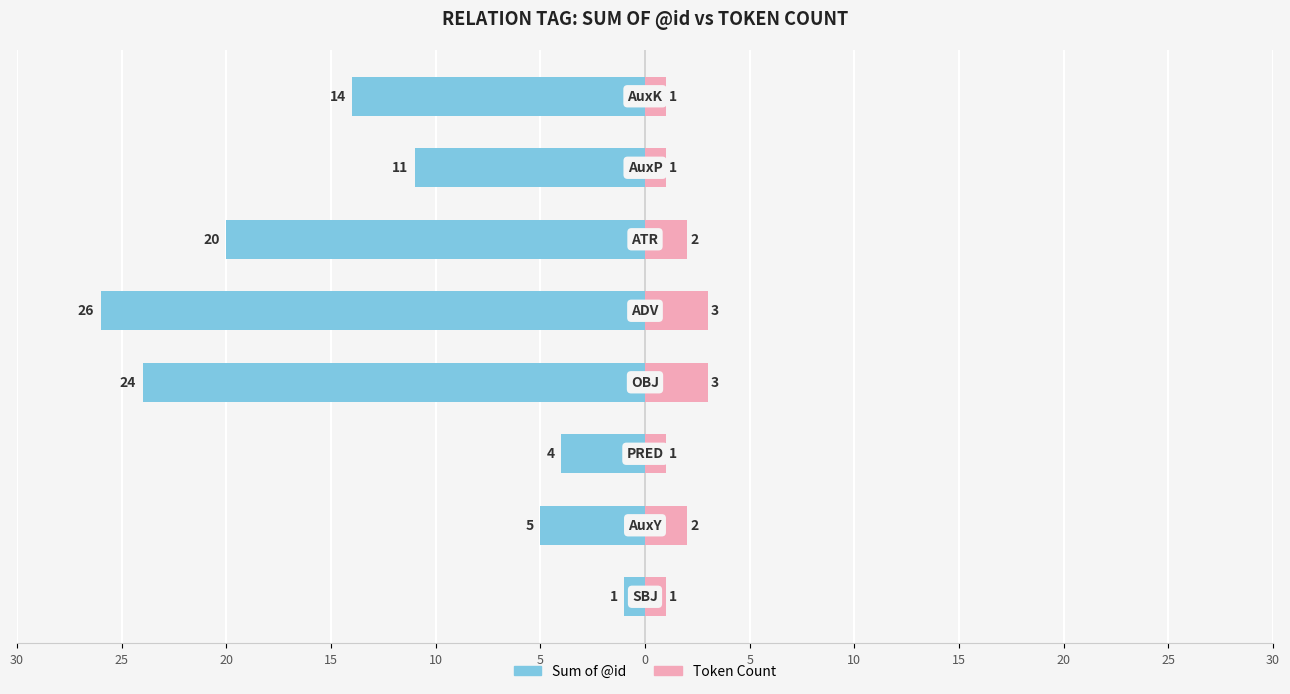

What is the sum of all Token Count values?

14